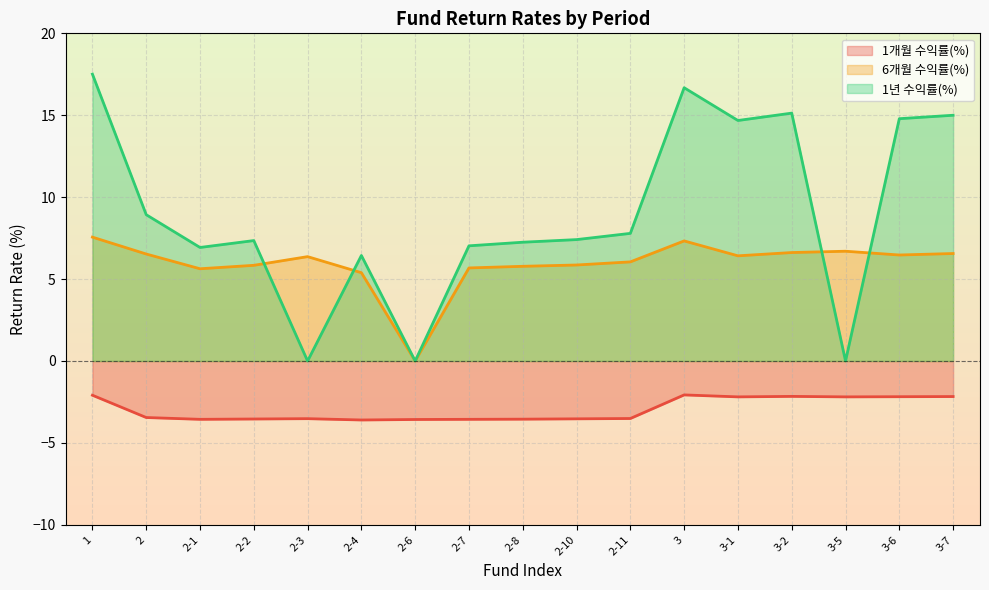

What are all the series names shown in the legend?

1개월 수익률(%), 6개월 수익률(%), 1년 수익률(%)